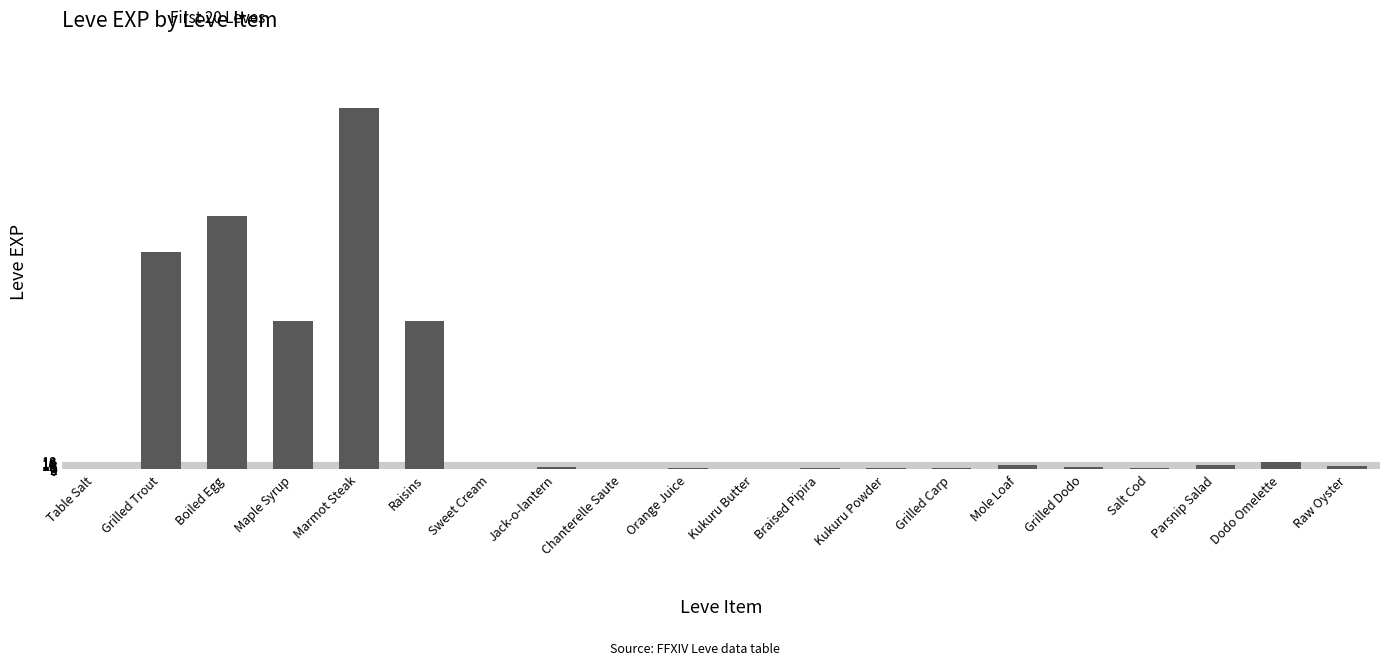

Between Kukuru Butter and Grilled Trout, which is larger?

Grilled Trout